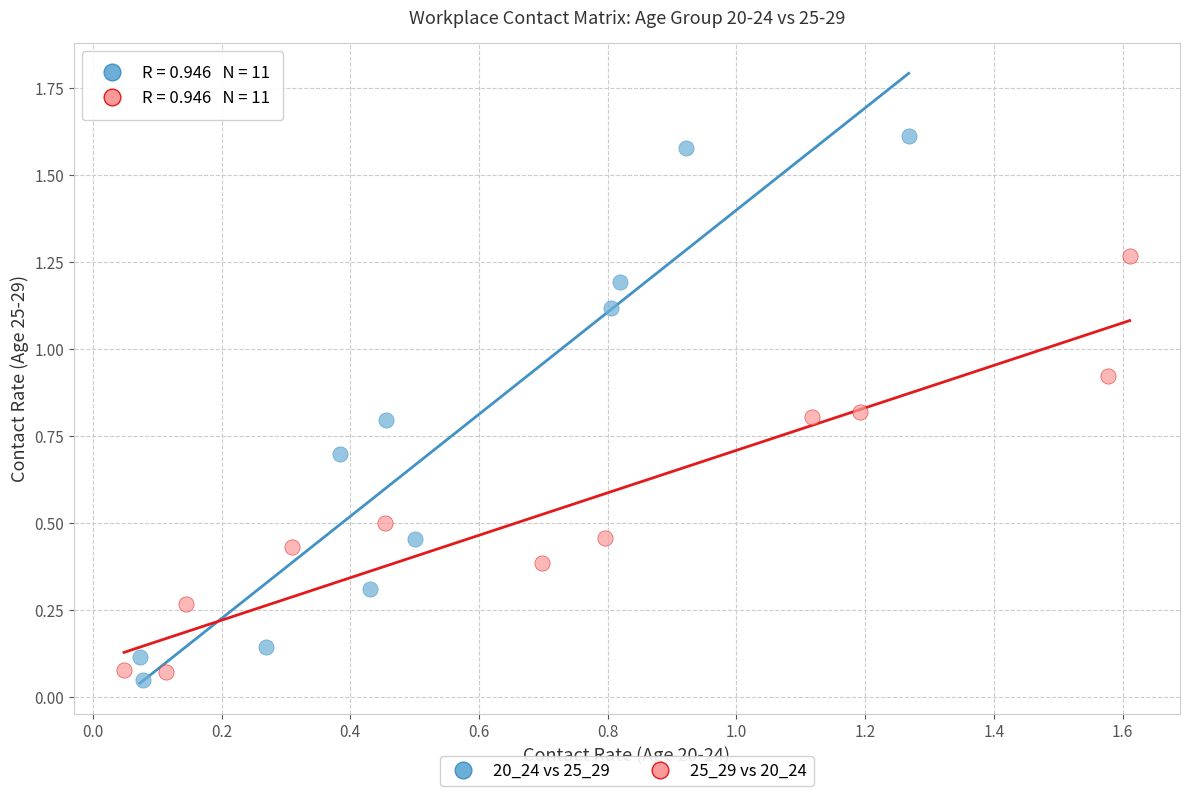

Which series has the largest Y range (max minus min)?

20_24 vs 25_29